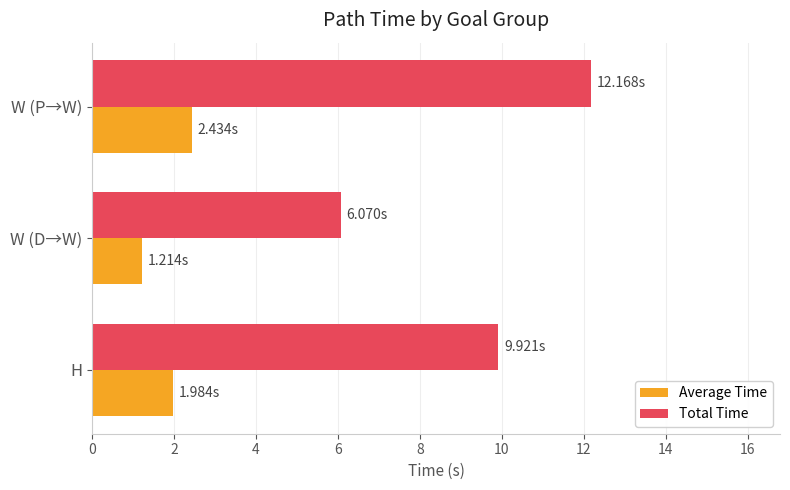

Rank the categories by Average Time value from lowest to highest.

W (D→W), H, W (P→W)